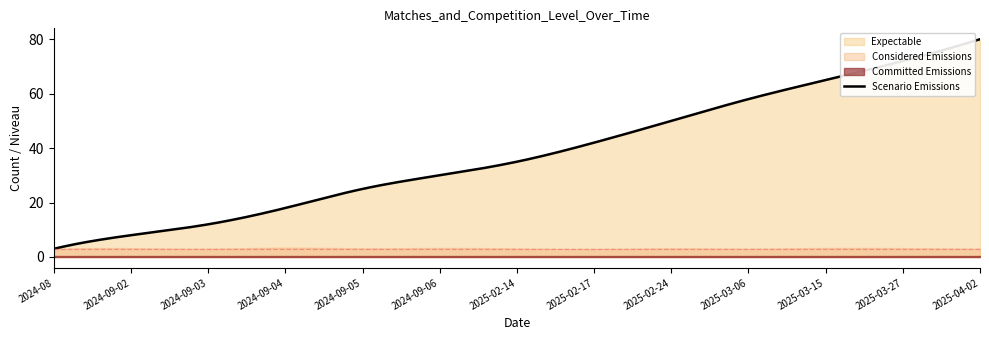

What is the label of the 5th point from the right?

2025-02-24